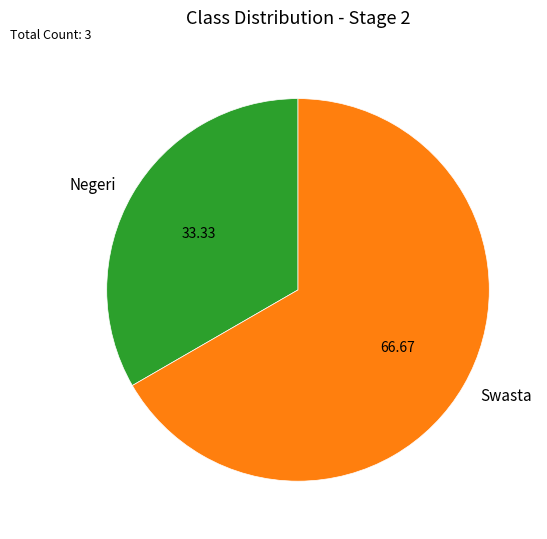

Is Swasta the majority of the pie?

Yes